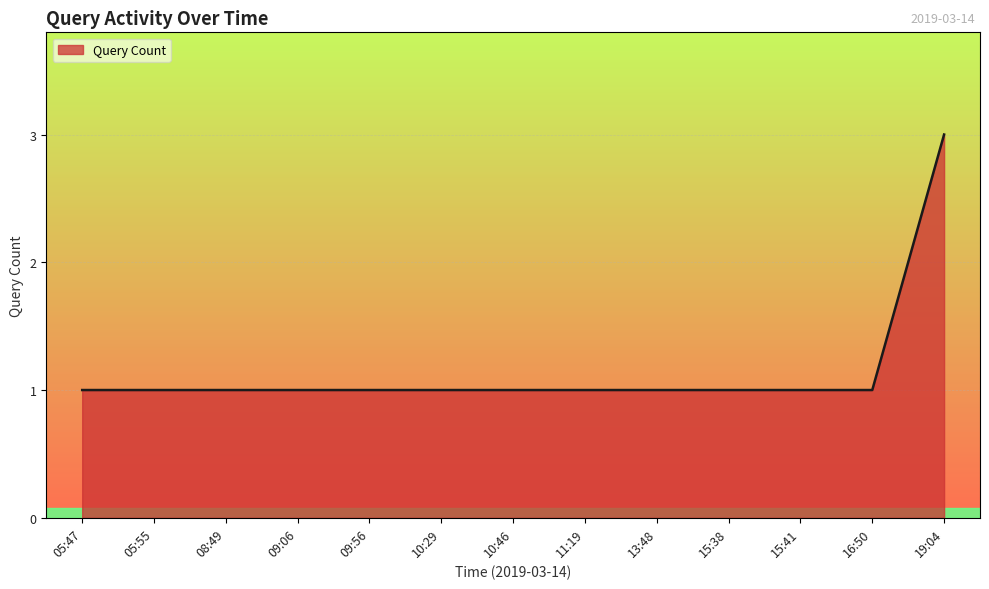

What position from the right is 05:55?

12